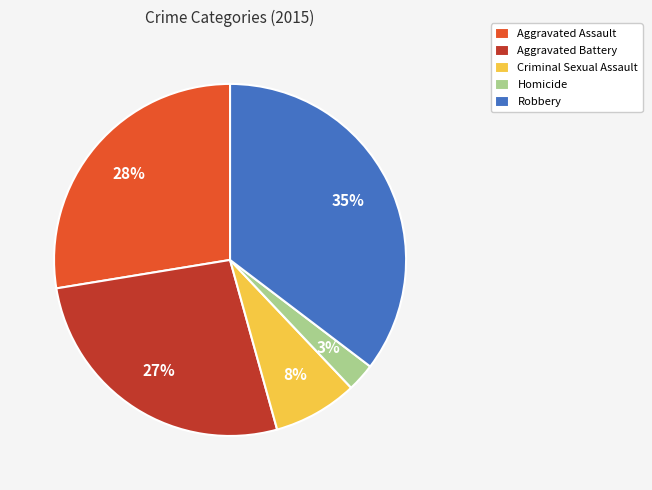

Is it true that Aggravated Battery is 40% of the pie?

False